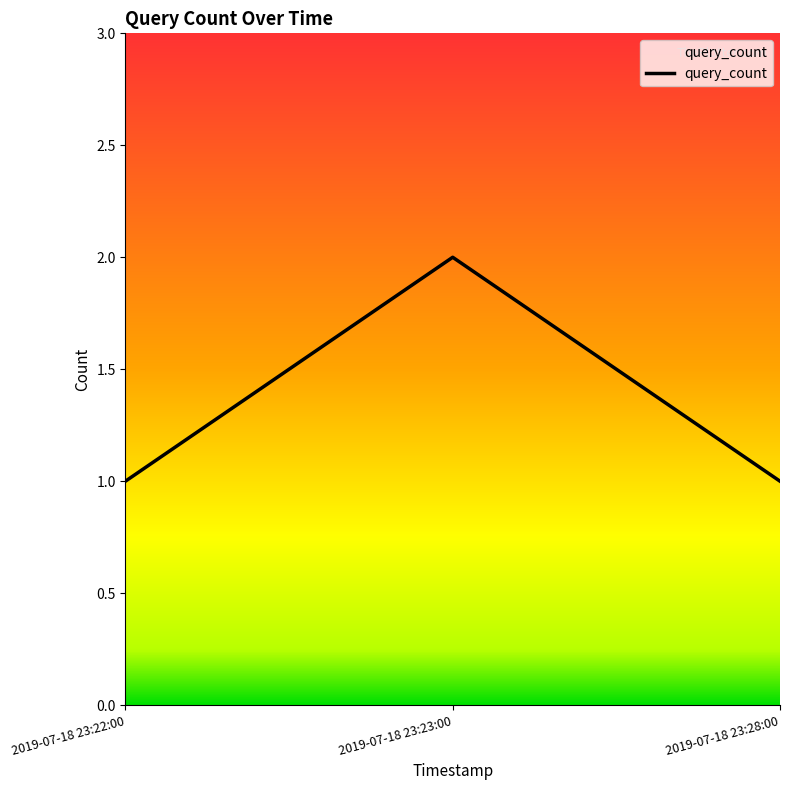

Count the number of categories in the chart.

3